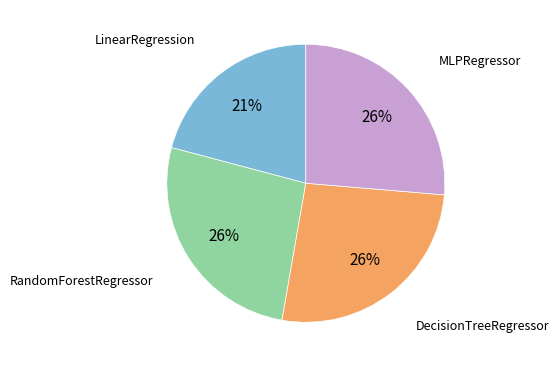

How many segments does this pie chart have?

4